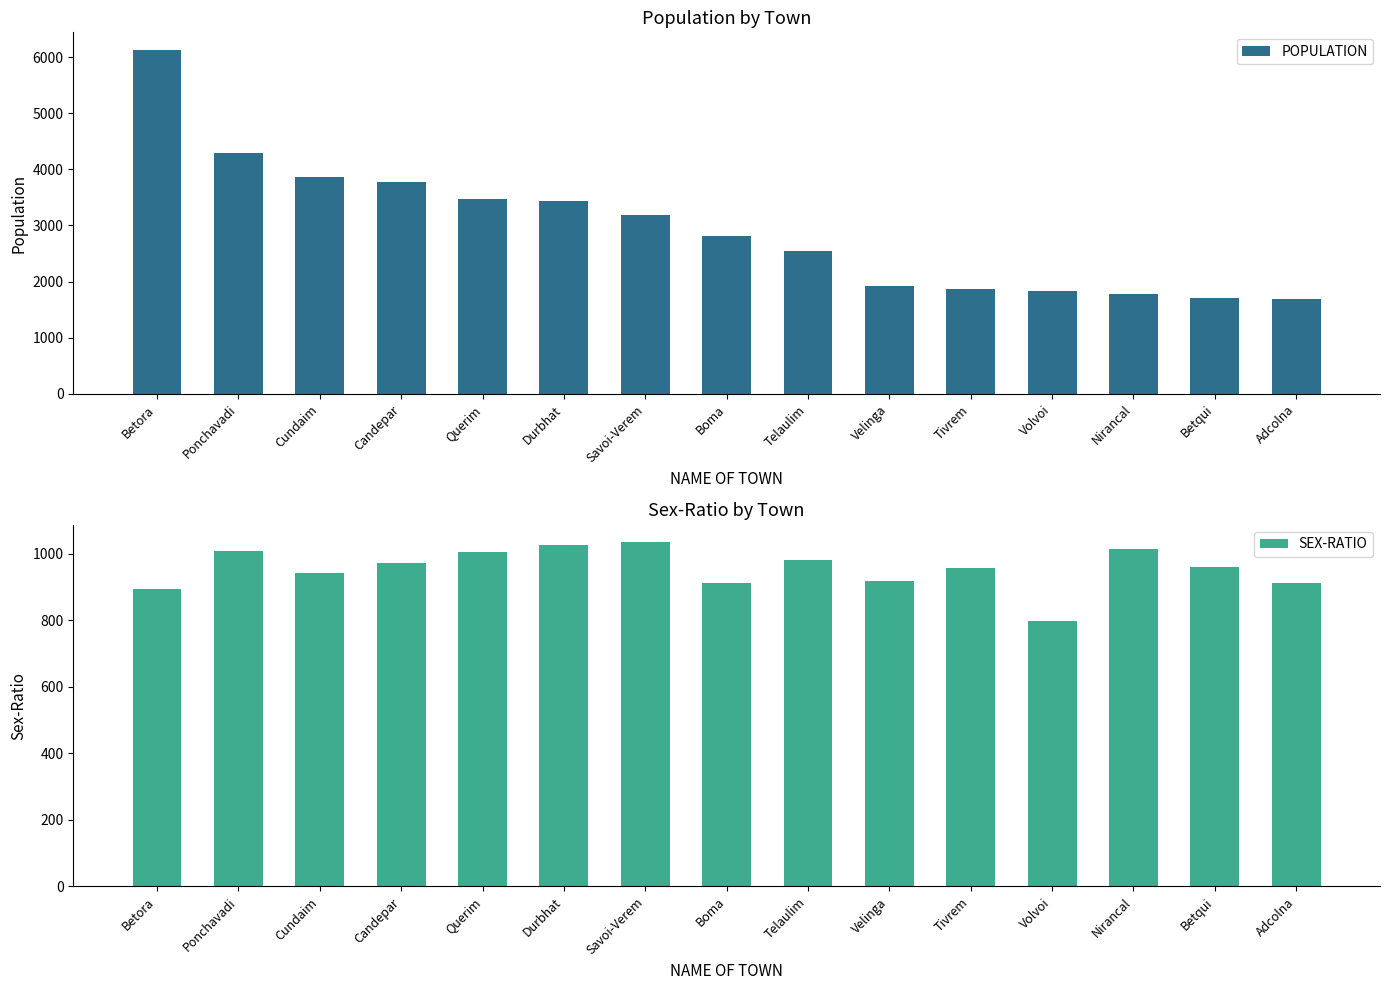

List the series in order of their overall mean, lowest first.

SEX-RATIO, POPULATION